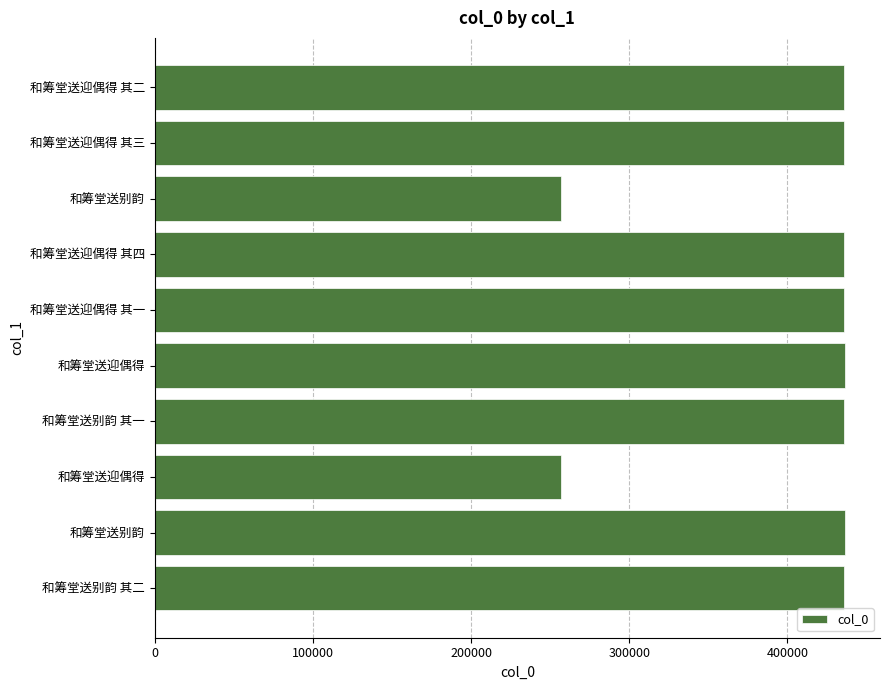

Are the bars grouped side by side (vs. stacked)?

No